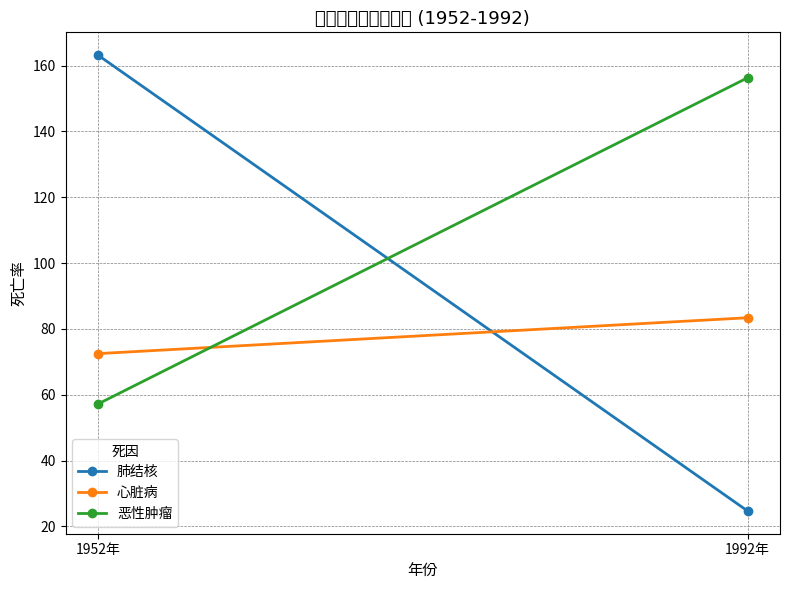

What is the value of the 心脏病 point at the 1st from the left?

72.5